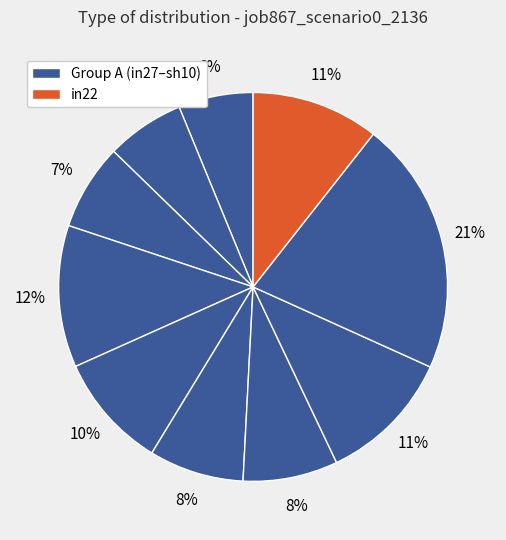

How many slices are in this pie chart?

10